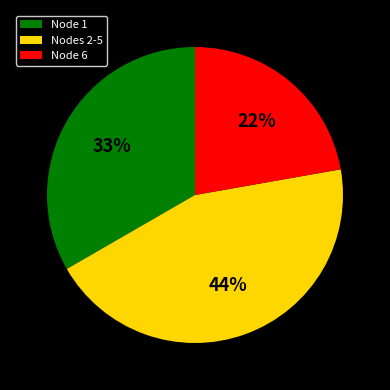

Rank the categories by value from highest to lowest.

Nodes 2-5, Node 1, Node 6